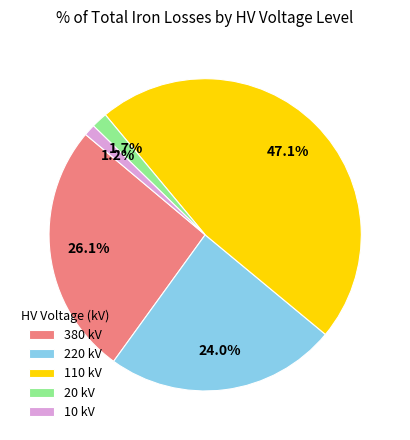

To the nearest percent, what is the difference between the largest and smallest slice percentages?

46%